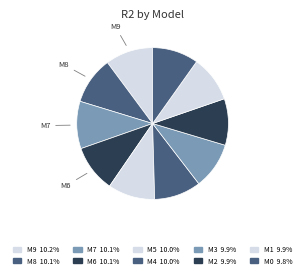

How many segments does this pie chart have?

10